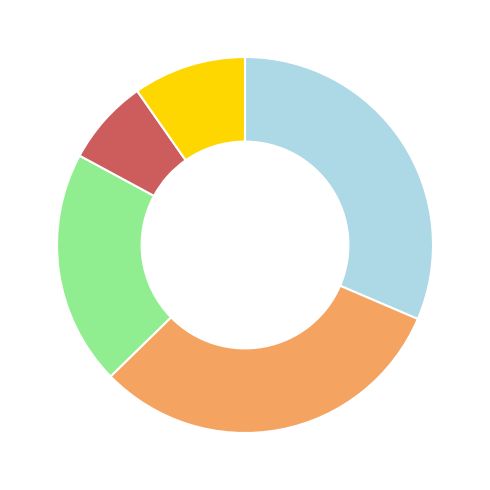

Count the number of slices in the pie.

5